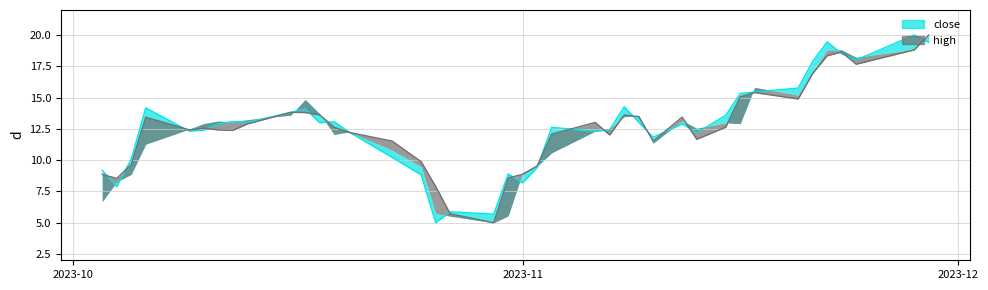

Which series has the largest range (max minus min)?

close